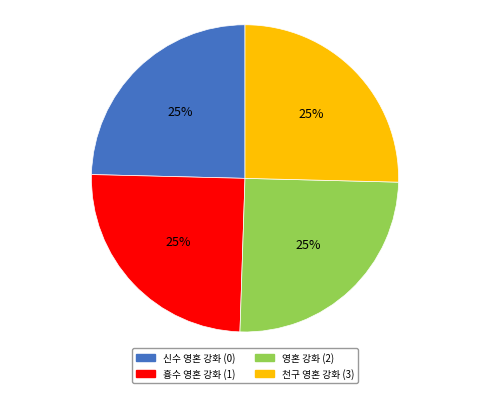

To the nearest percent, what is the average slice percentage?

25%